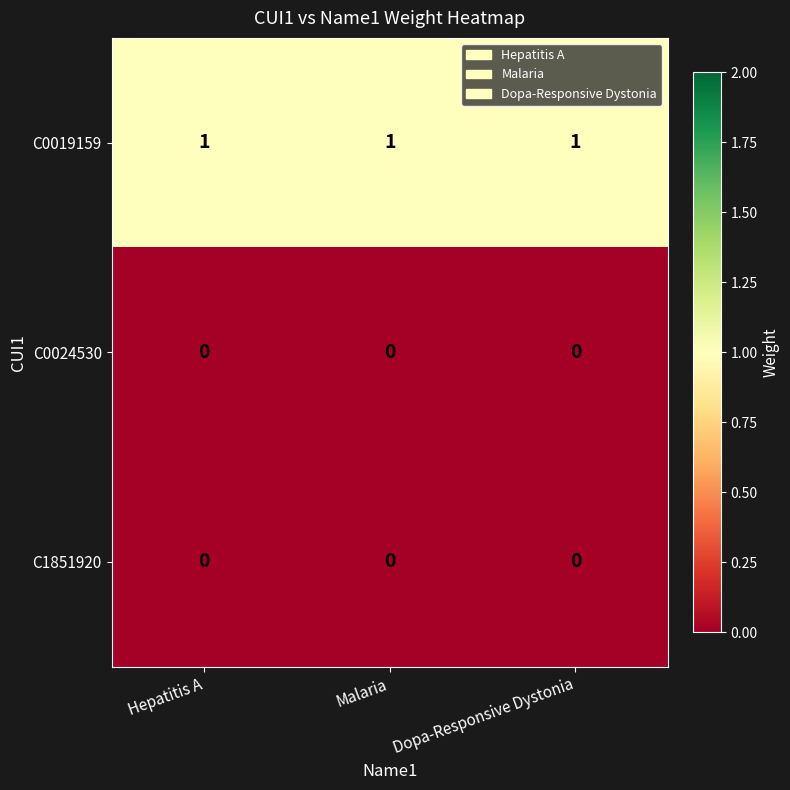

The value of C0019159 at Dopa-Responsive Dystonia is 1. True or false?

True